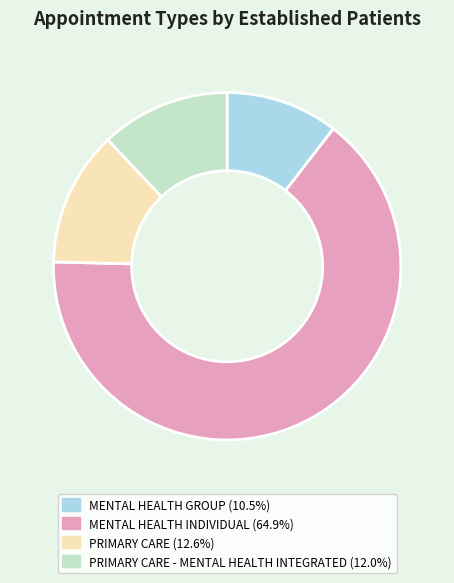

Which category accounts for the majority?

MENTAL HEALTH INDIVIDUAL